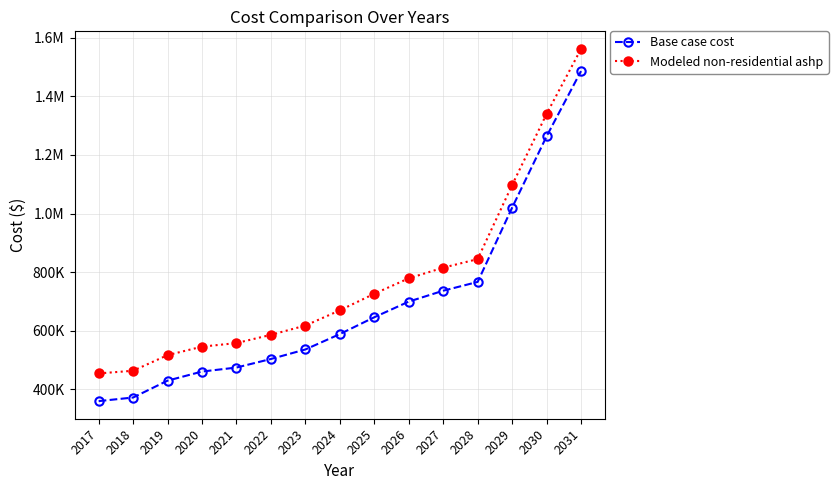

Which label corresponds to the smallest value in the chart?

2017